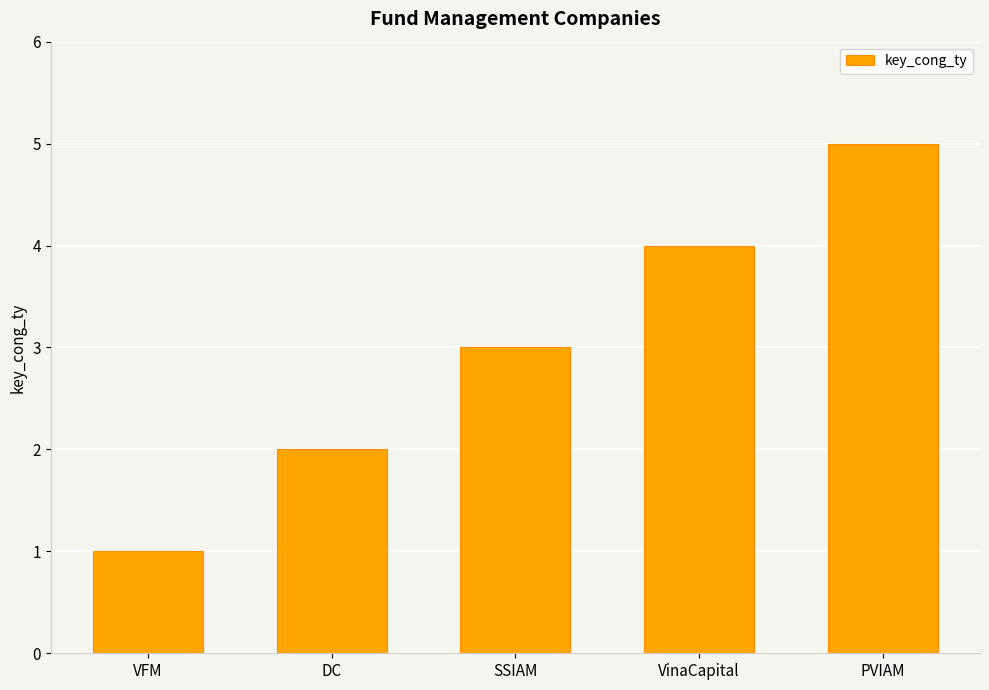

What is the smallest value displayed?

1